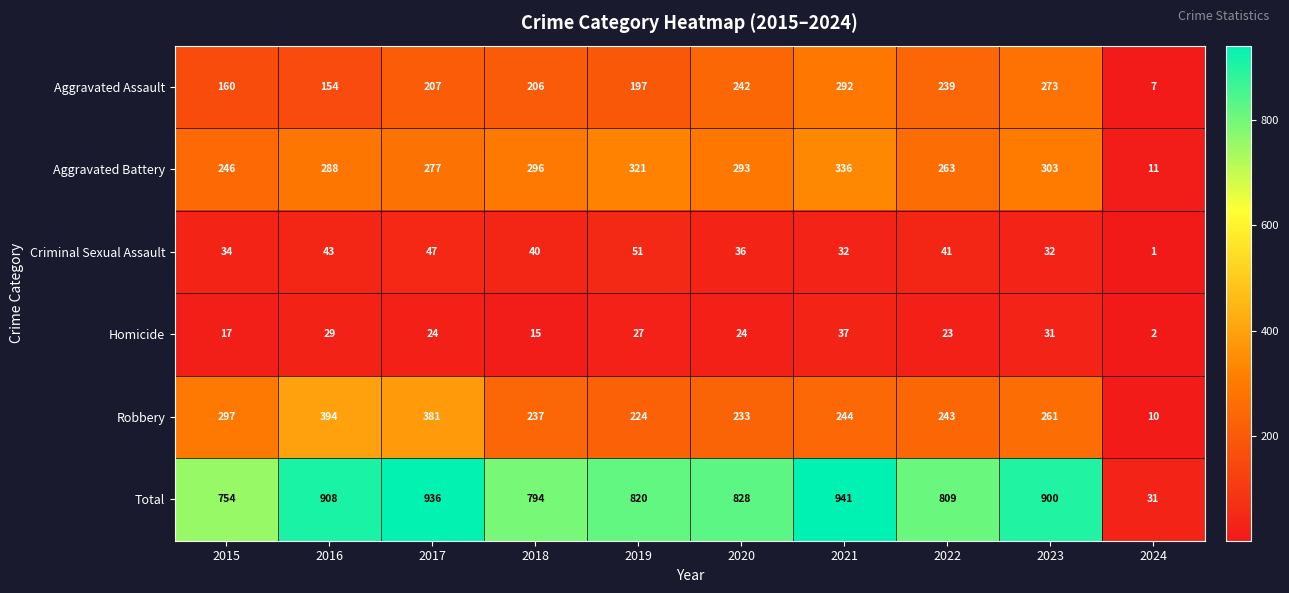

True or false: Robbery has a value of 433 at 2022.

False